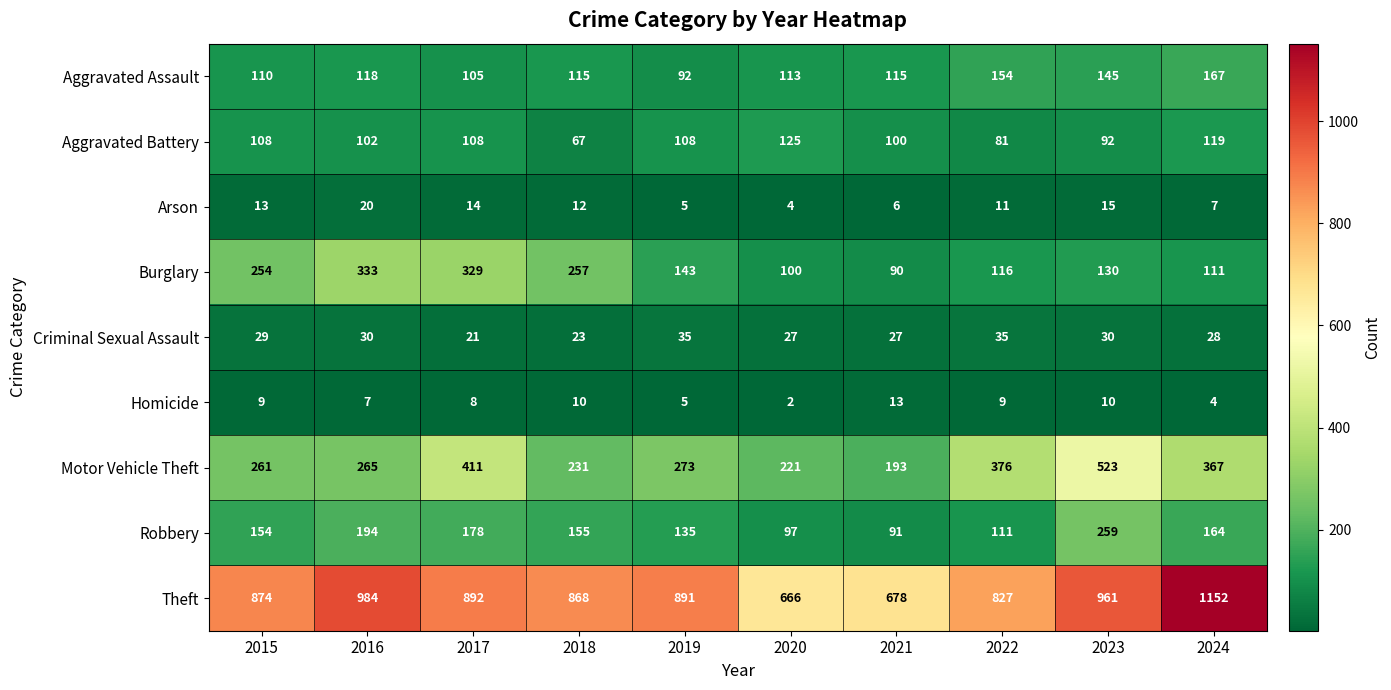

Count the number of categories in the chart.

10